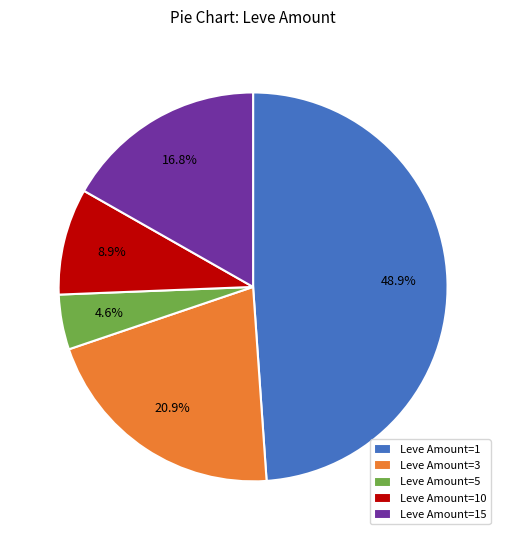

Rank the categories by value from lowest to highest.

Leve Amount=5, Leve Amount=10, Leve Amount=15, Leve Amount=3, Leve Amount=1